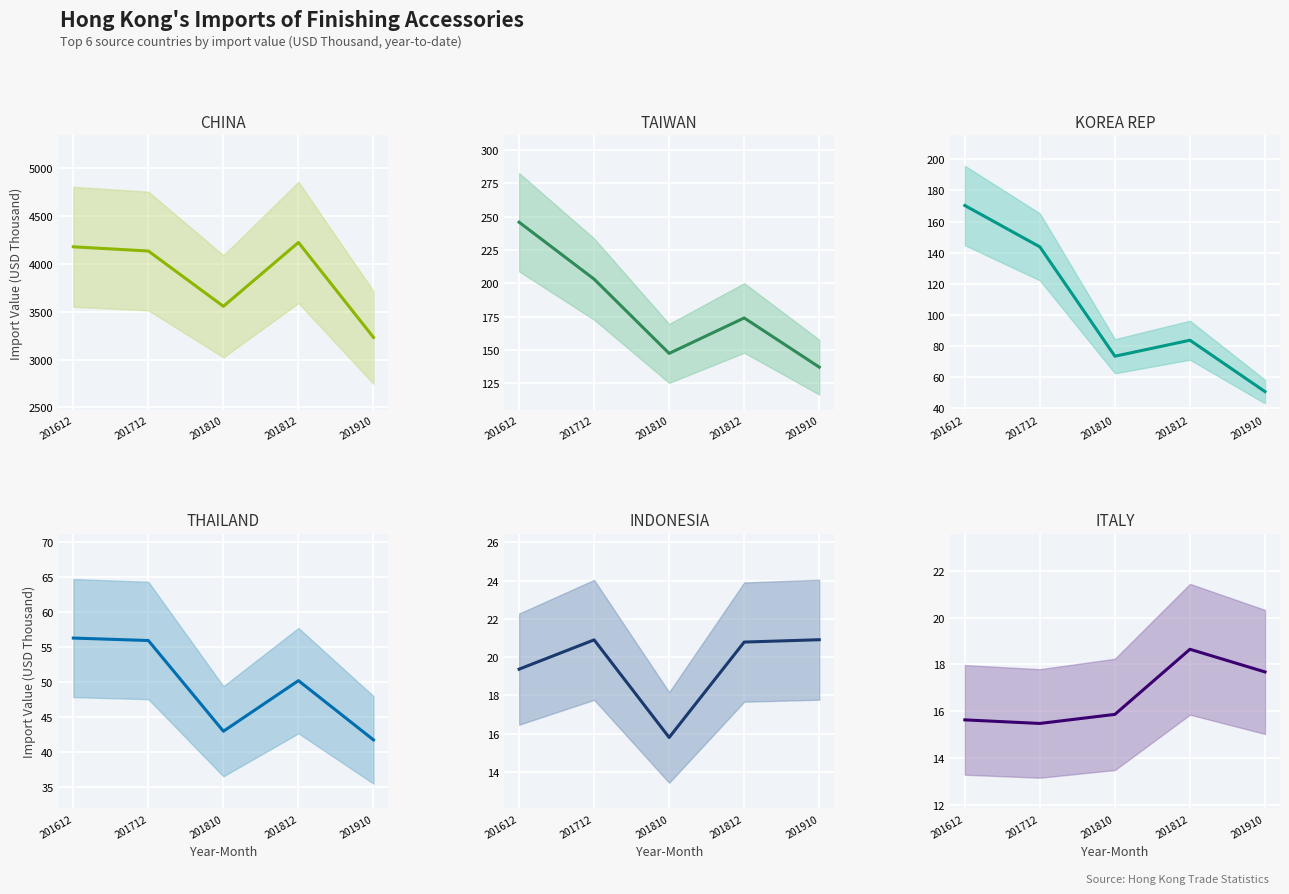

What is the sum of all TAIWAN values?

907.8